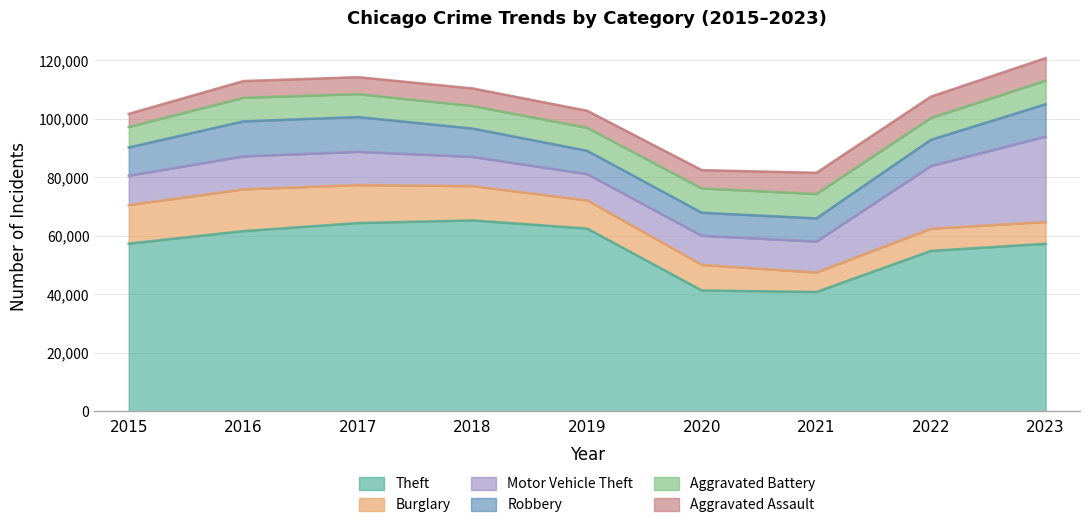

Reading right to left, what are all the values shown in this chart?

Theft: 2023=57286	2022=54867	2021=40809	2020=41329	2019=62494	2018=65288	2017=64386	2016=61623	2015=57350
Burglary: 2023=7467	2022=7594	2021=6662	2020=8758	2019=9638	2018=11747	2017=13001	2016=14289	2015=13184
Motor Vehicle Theft: 2023=29218	2022=21455	2021=10602	2020=9959	2019=8977	2018=9985	2017=11380	2016=11286	2015=10068
Robbery: 2023=11060	2022=8963	2021=7918	2020=7855	2019=7995	2018=9681	2017=11880	2016=11960	2015=9638
Aggravated Battery: 2023=8078	2022=7488	2021=8347	2020=8319	2019=7858	2018=7735	2017=7845	2016=8086	2015=7019
Aggravated Assault: 2023=7707	2022=7280	2021=7242	2020=6264	2019=5841	2018=6001	2017=5793	2016=5712	2015=4480